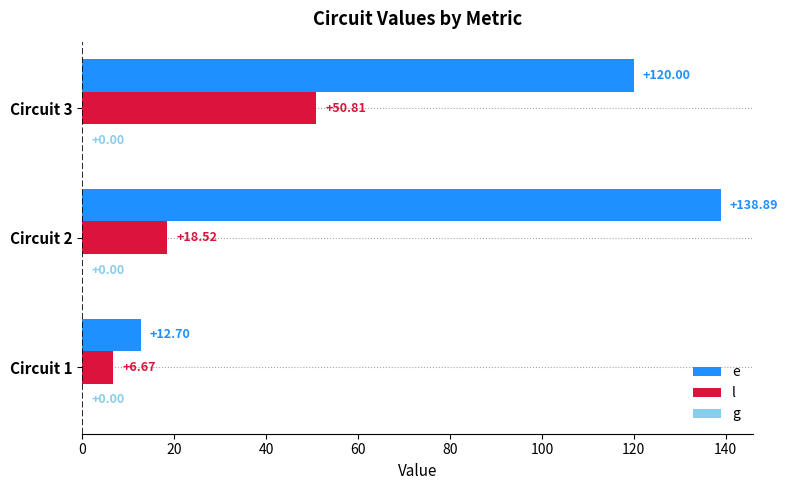

Rank the series at Circuit 1 from highest to lowest value.

e, l